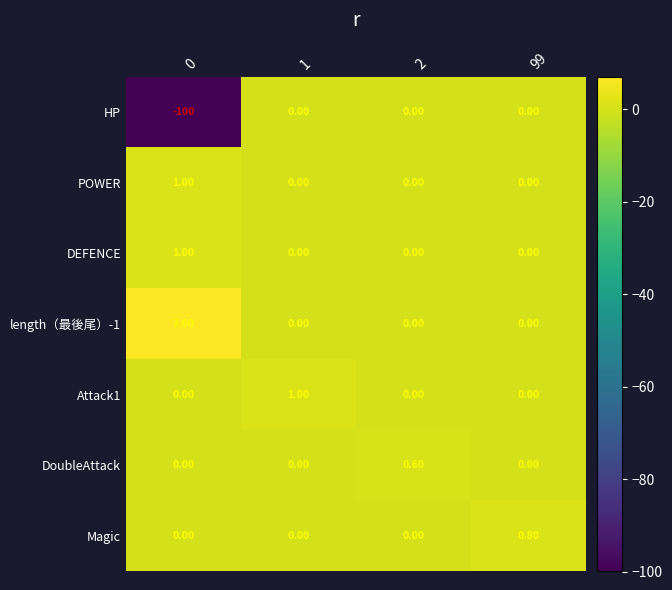

What is the total value across all series at 0?

-91.0